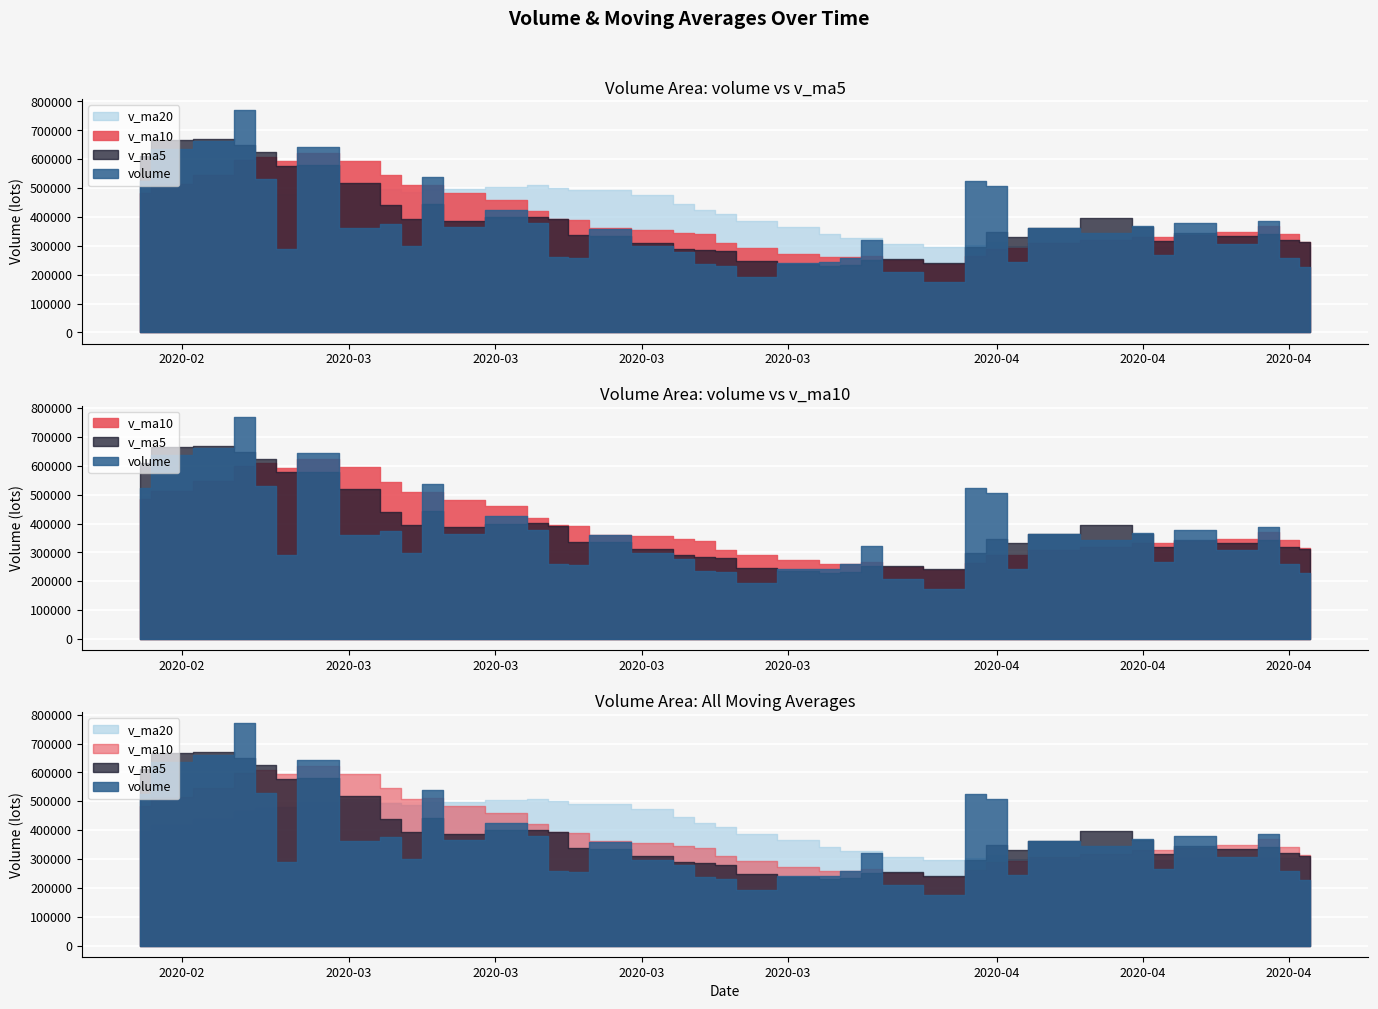

The v_ma20 series shows 295839.8 at 2020-04-09. True or false?

True